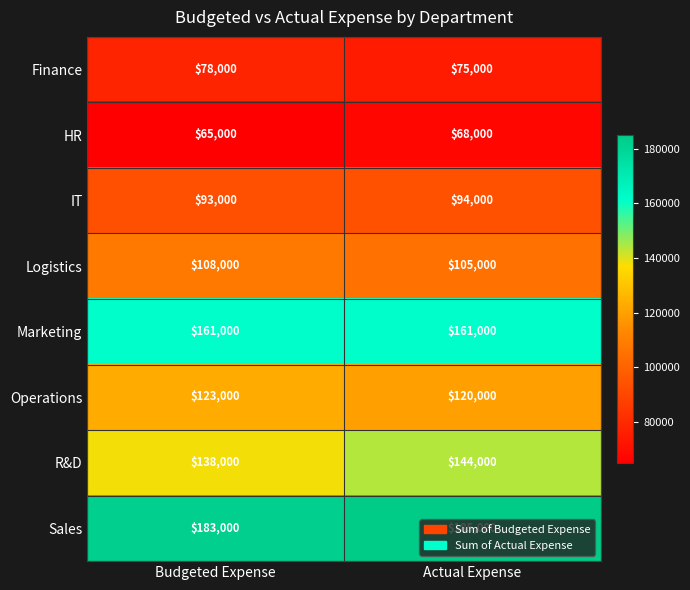

What is the average value of the Marketing series?

161000